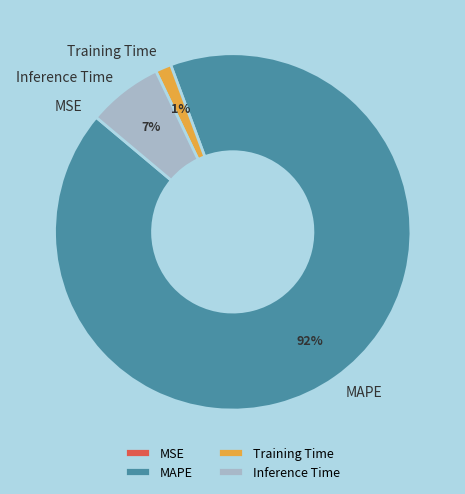

To the nearest percent, what is the average slice percentage?

25%